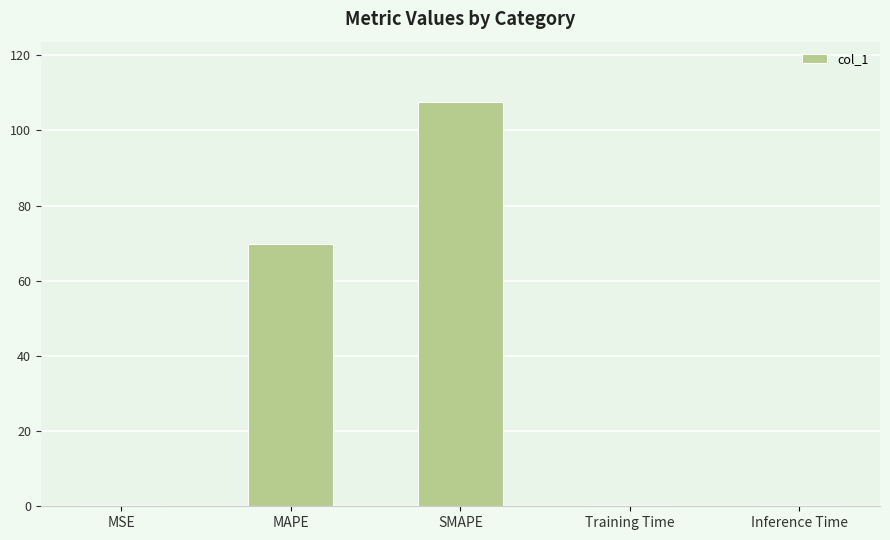

True or false: the data shows 0.3 at Training Time.

True